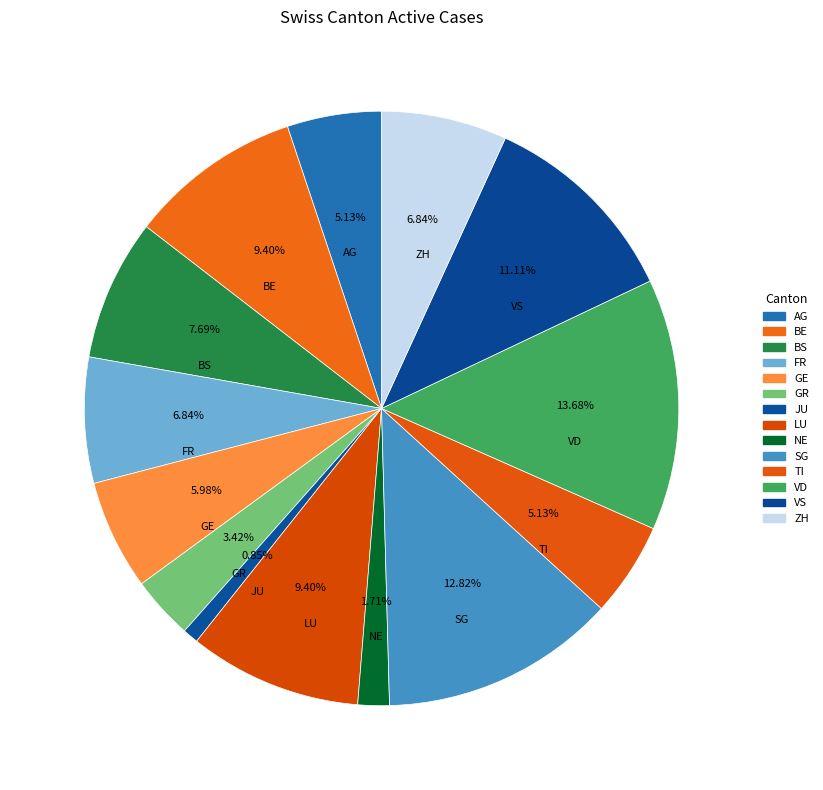

True or false: LU accounts for 9% of the total.

True